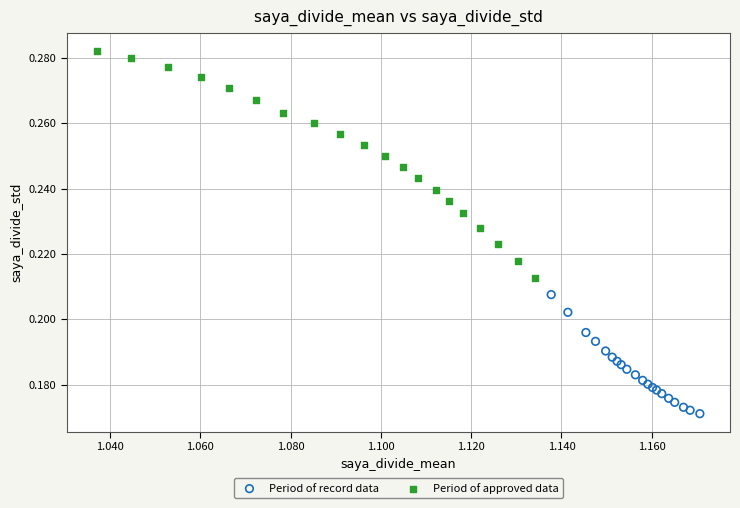

Which series reaches the maximum Y coordinate?

Period of approved data